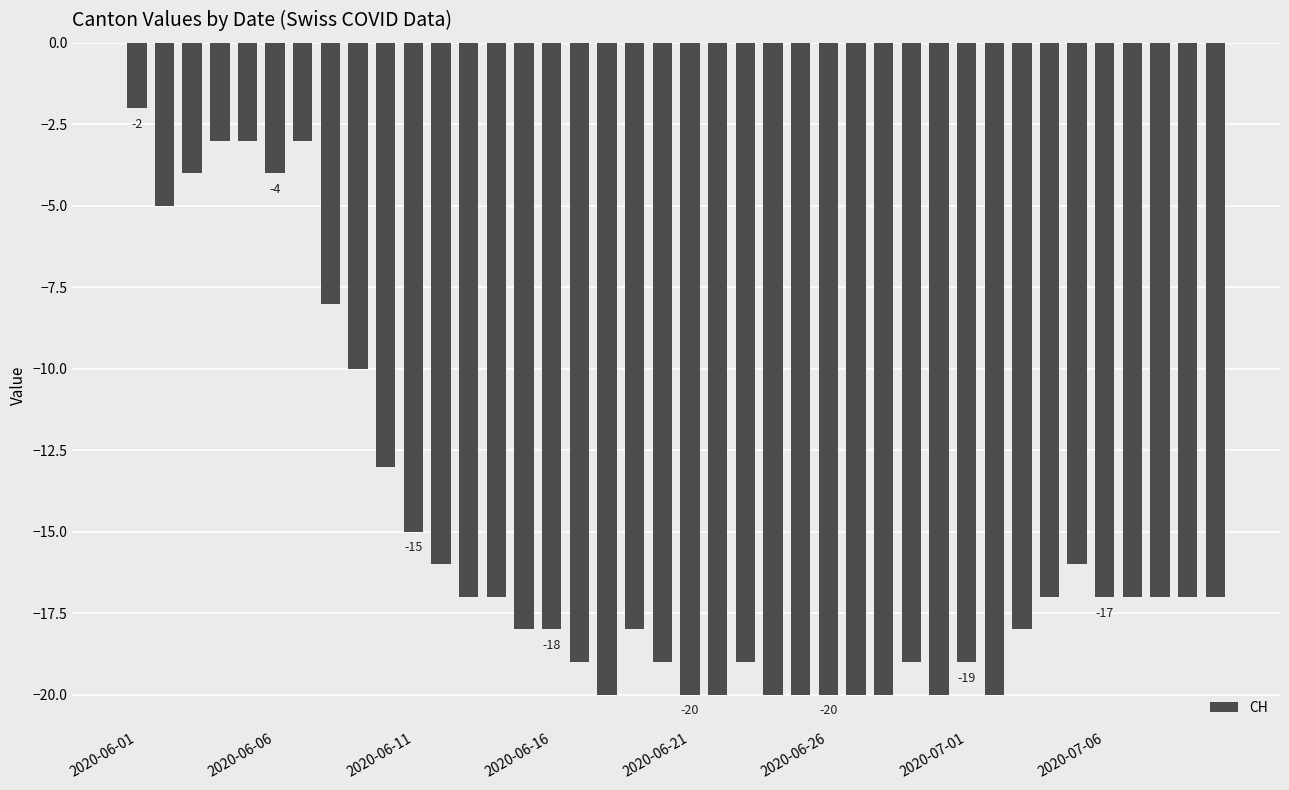

Reading left to right, list all the values displayed in this chart.

-2	-5	-4	-3	-3	-4	-3	-8	-10	-13	-15	-16	-17	-17	-18	-18	-19	-20	-18	-19	-20	-20	-19	-20	-20	-20	-20	-20	-19	-20	-19	-20	-18	-17	-16	-17	-17	-17	-17	-17